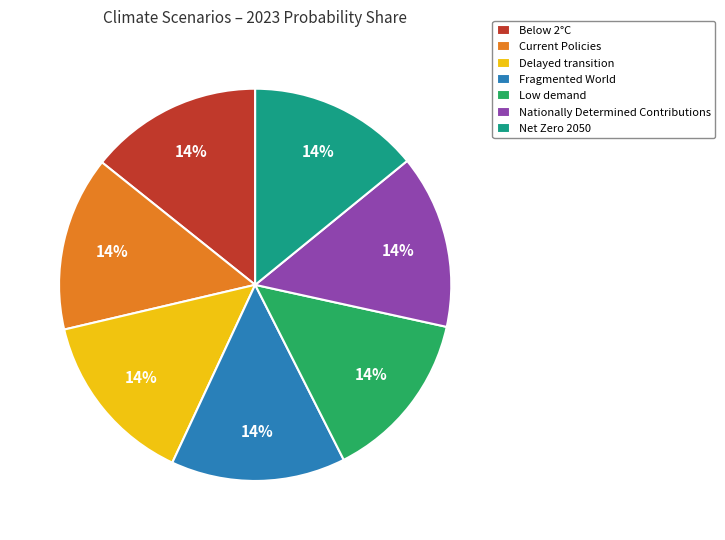

Is it true that Nationally Determined Contributions is 14% of the pie?

True